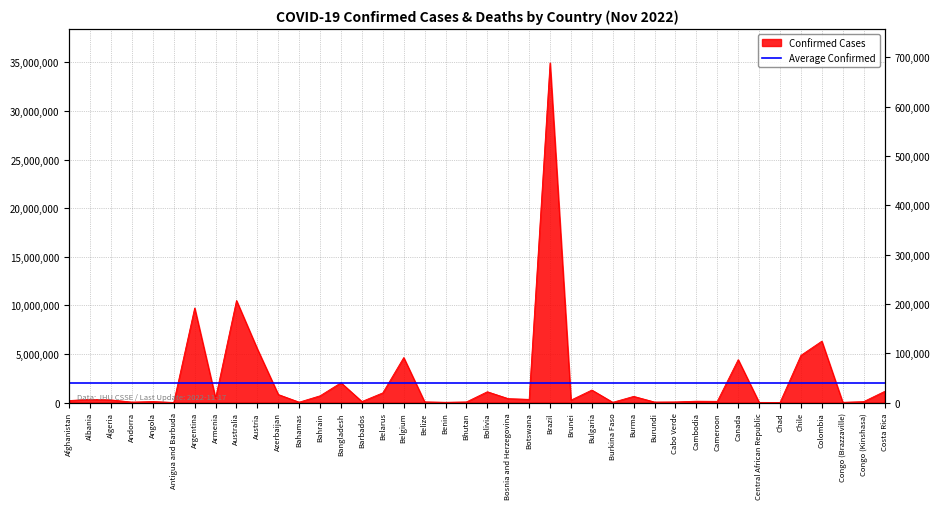

What position from the right is Chile?

5